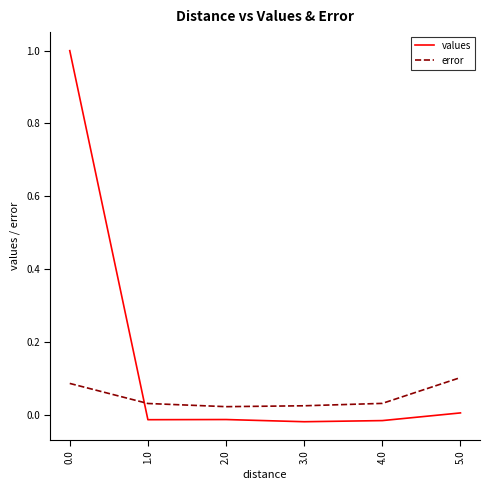

Does the chart display data point markers on the line(s)?

No